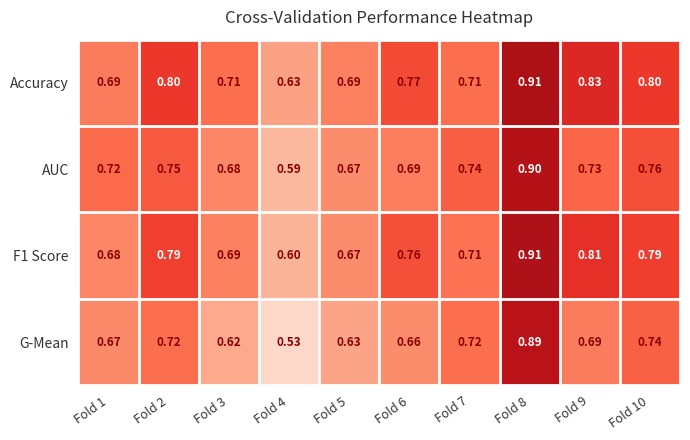

Which series has the largest total across all categories?

Accuracy